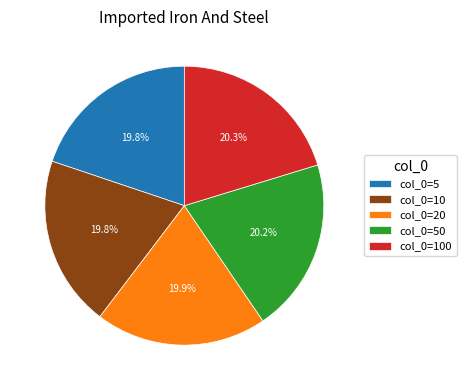

Is there a majority slice in this chart?

No